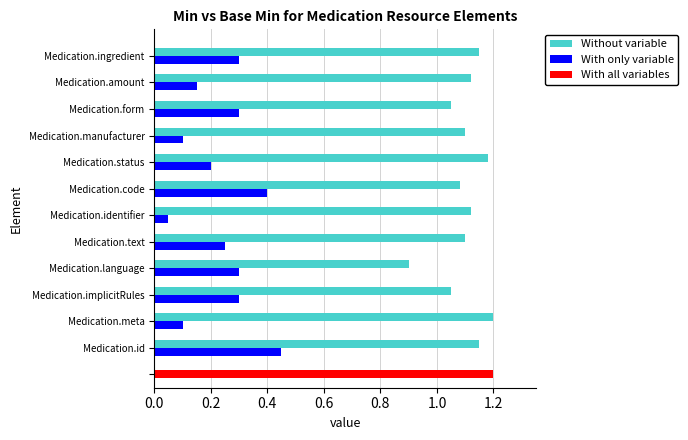

How many data points does each series have?

12